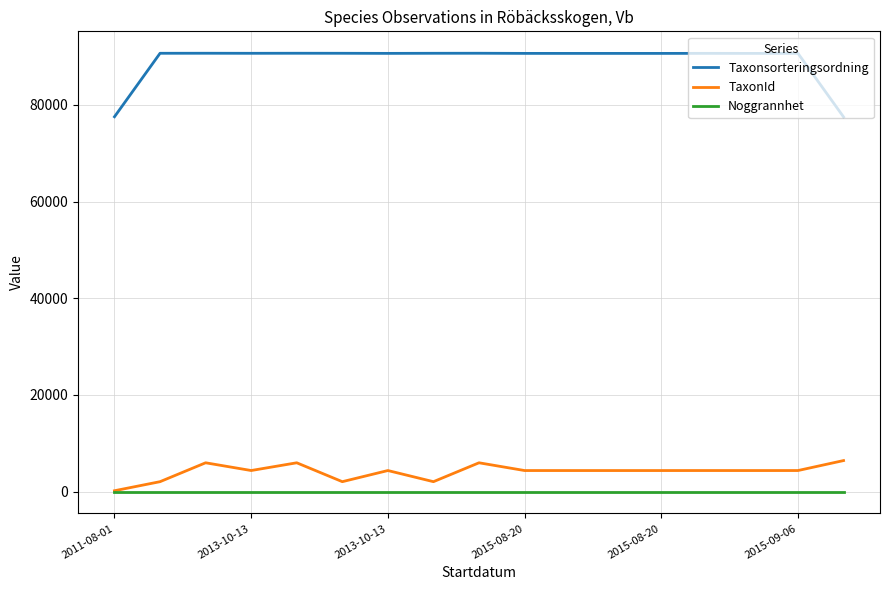

What is the highest value of the Taxonsorteringsordning series?

90676